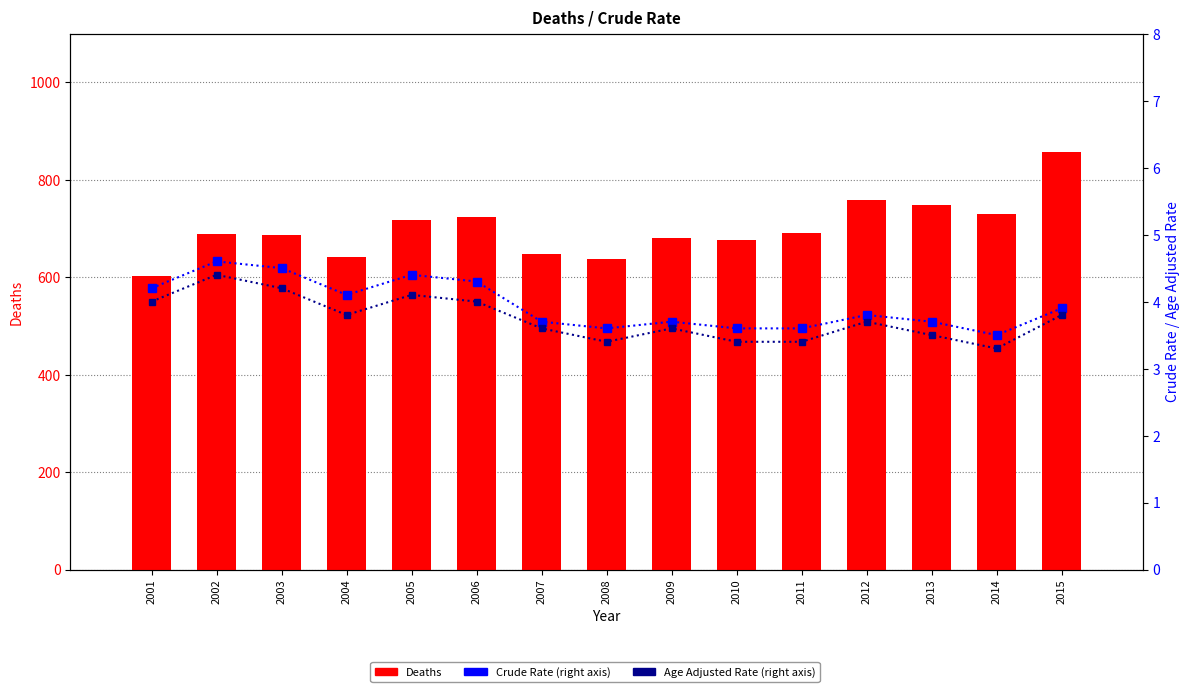

Reading right to left, what are all the values shown in this chart?

Deaths: 2015=857.0	2014=729.0	2013=749.0	2012=758.0	2011=690.0	2010=676.0	2009=681.0	2008=638.0	2007=647.0	2006=723.0	2005=717.0	2004=642.0	2003=687.0	2002=688.0	2001=602.0
Crude Rate: 2015=3.9	2014=3.5	2013=3.7	2012=3.8	2011=3.6	2010=3.6	2009=3.7	2008=3.6	2007=3.7	2006=4.3	2005=4.4	2004=4.1	2003=4.5	2002=4.6	2001=4.2
Age Adjusted Rate: 2015=3.8	2014=3.3	2013=3.5	2012=3.7	2011=3.4	2010=3.4	2009=3.6	2008=3.4	2007=3.6	2006=4.0	2005=4.1	2004=3.8	2003=4.2	2002=4.4	2001=4.0